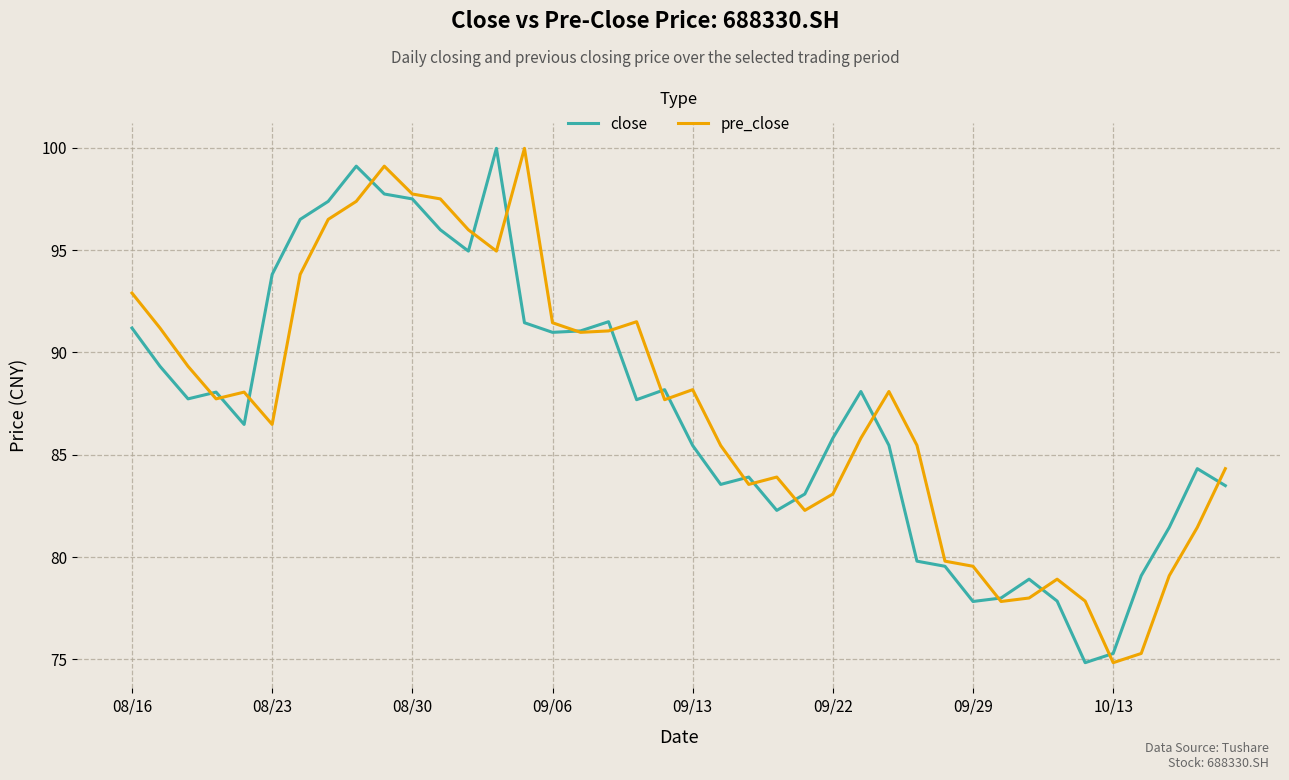

What is the highest value of the pre_close series?

100.0